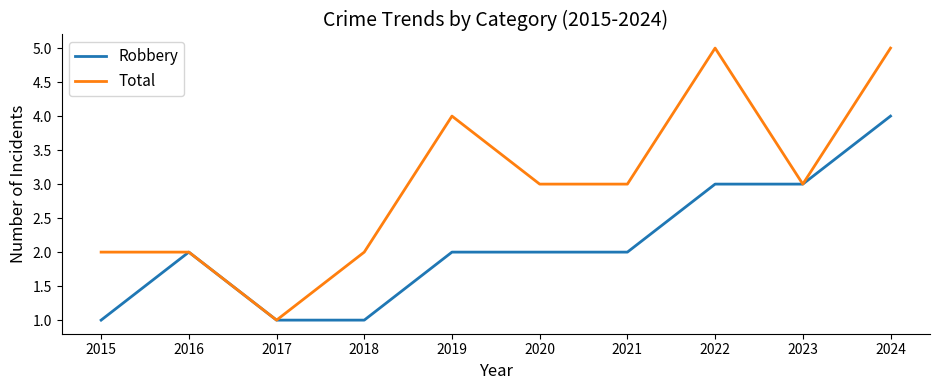

Which series has the largest range (max minus min)?

Total